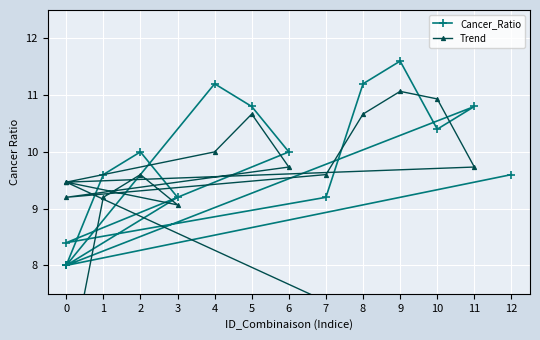

True or false: Trend and Cancer_Ratio cross at least once.

True